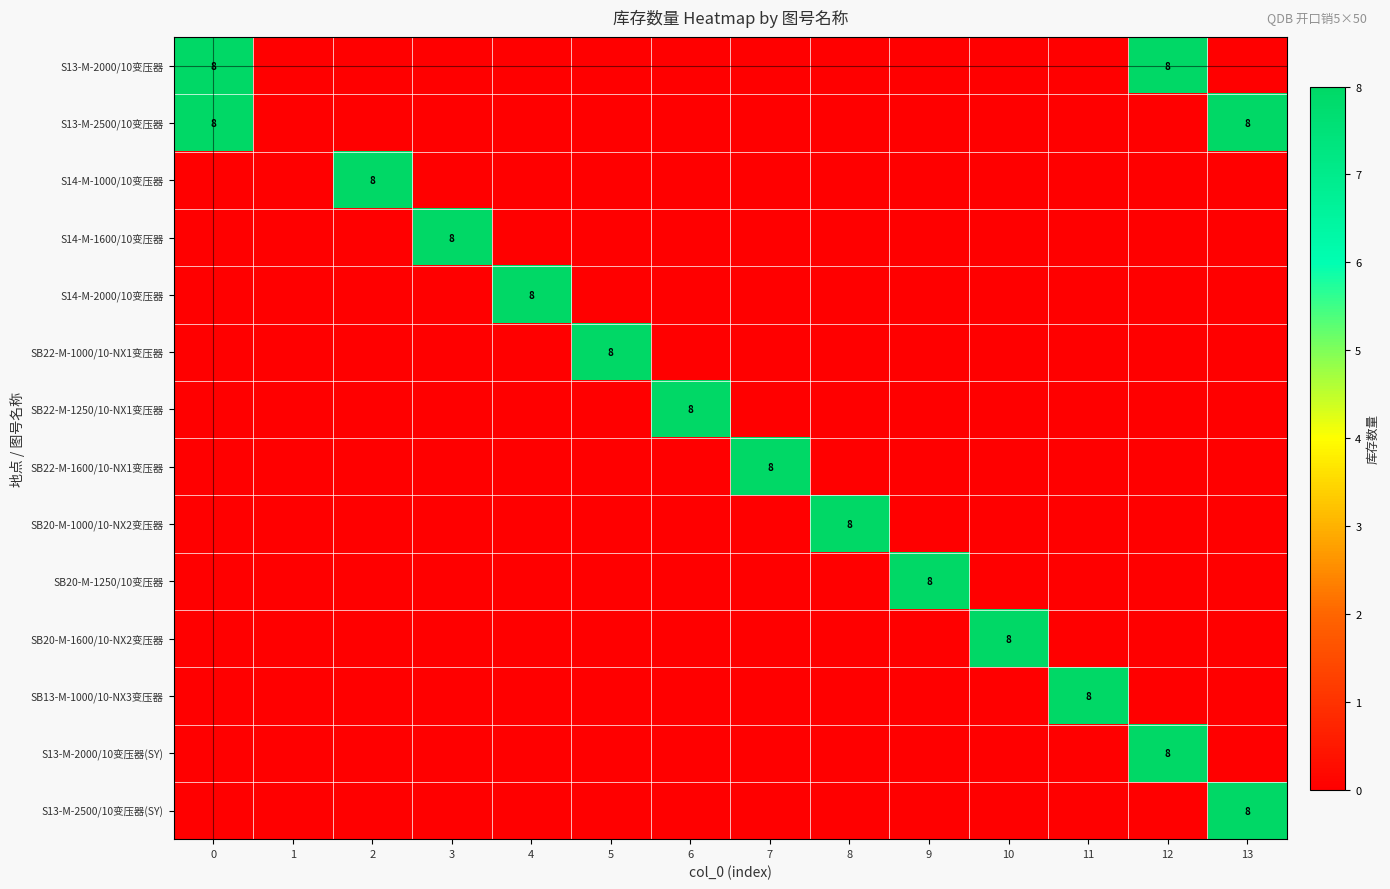

The S13-M-2000/10变压器 series shows 8 at 0. True or false?

True